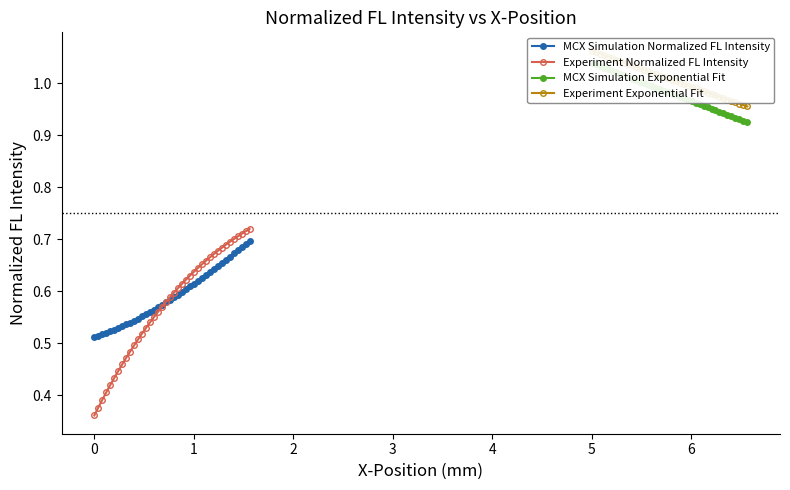

Count the Experiment Normalized FL Intensity values in the range 0 to 1.

40